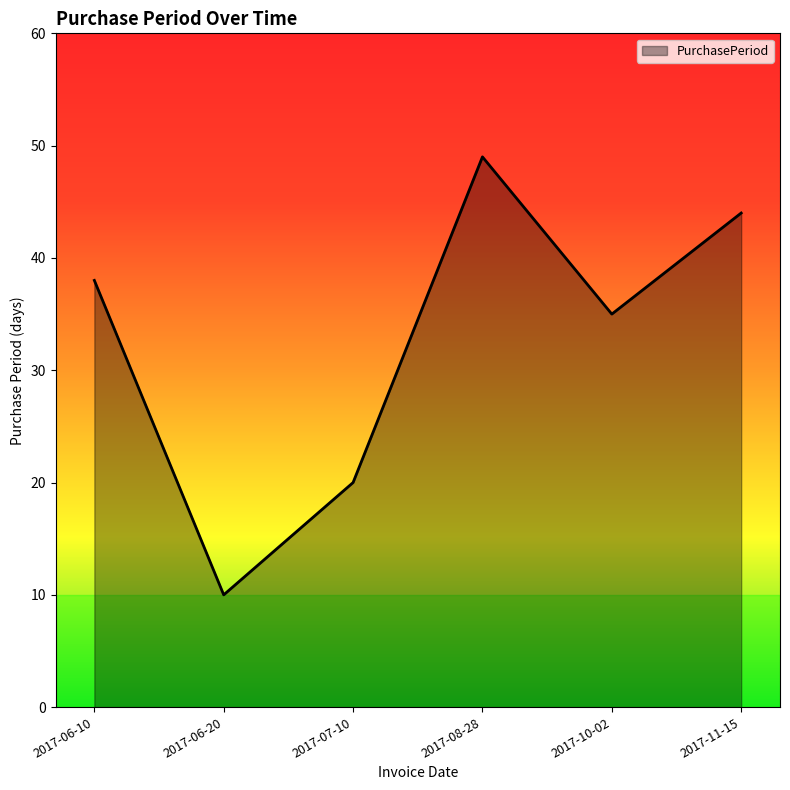

Between 2017-06-10 and 2017-06-20, which is larger?

2017-06-10